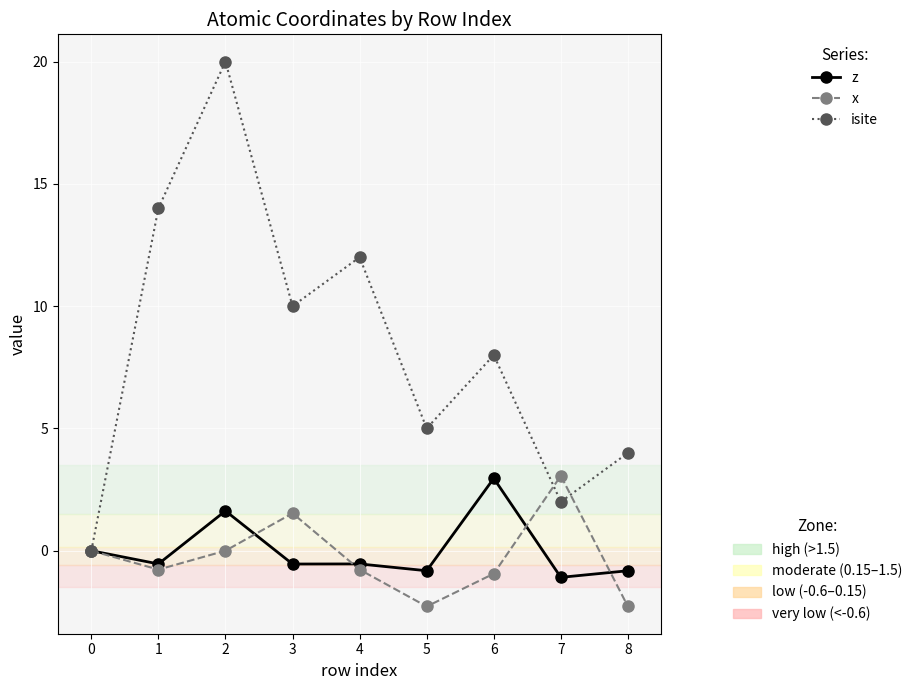

What is the difference between the highest and lowest values at 1?

14.8